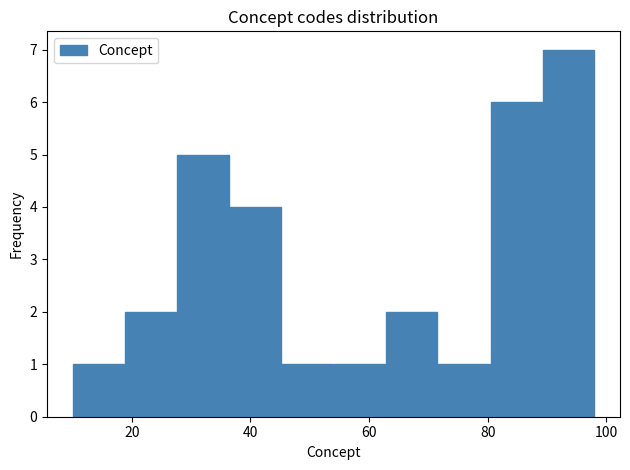

Reading left to right, transcribe this chart: for each bar, give the range it covers on the x-axis and its height. Neither the bar edges nor the heights are printed on the chart, so give them approximately, as read against the axes.

10.0 to 18.8: 1
18.8 to 27.6: 2
27.6 to 36.4: 5
36.4 to 45.2: 4
45.2 to 54.0: 1
54.0 to 62.8: 1
62.8 to 71.6: 2
71.6 to 80.4: 1
80.4 to 89.2: 6
89.2 to 98.0: 7